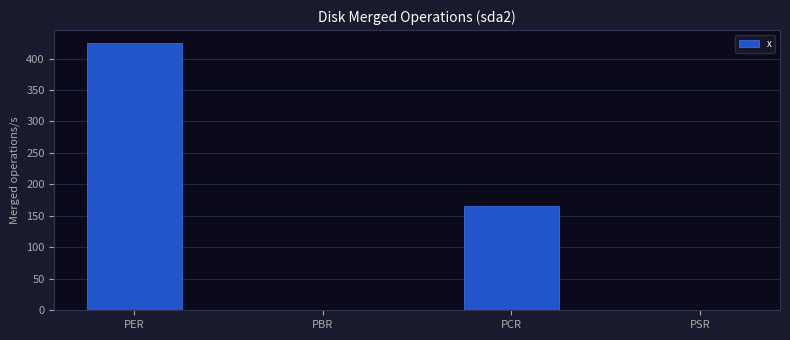

What is the sum of all values?

590.9